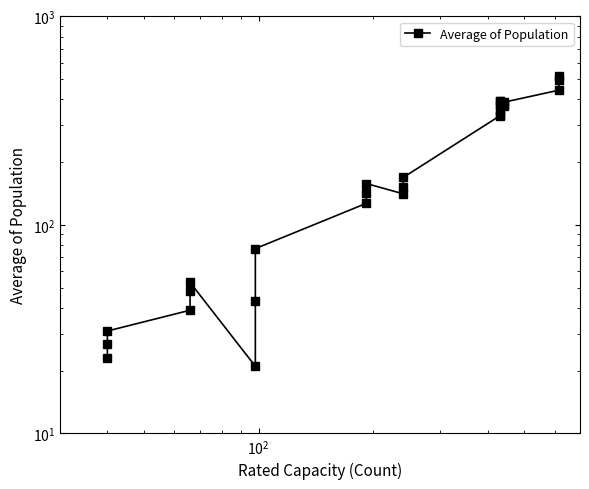

True or false: there are more than 2 points higher than both neighbors.

True